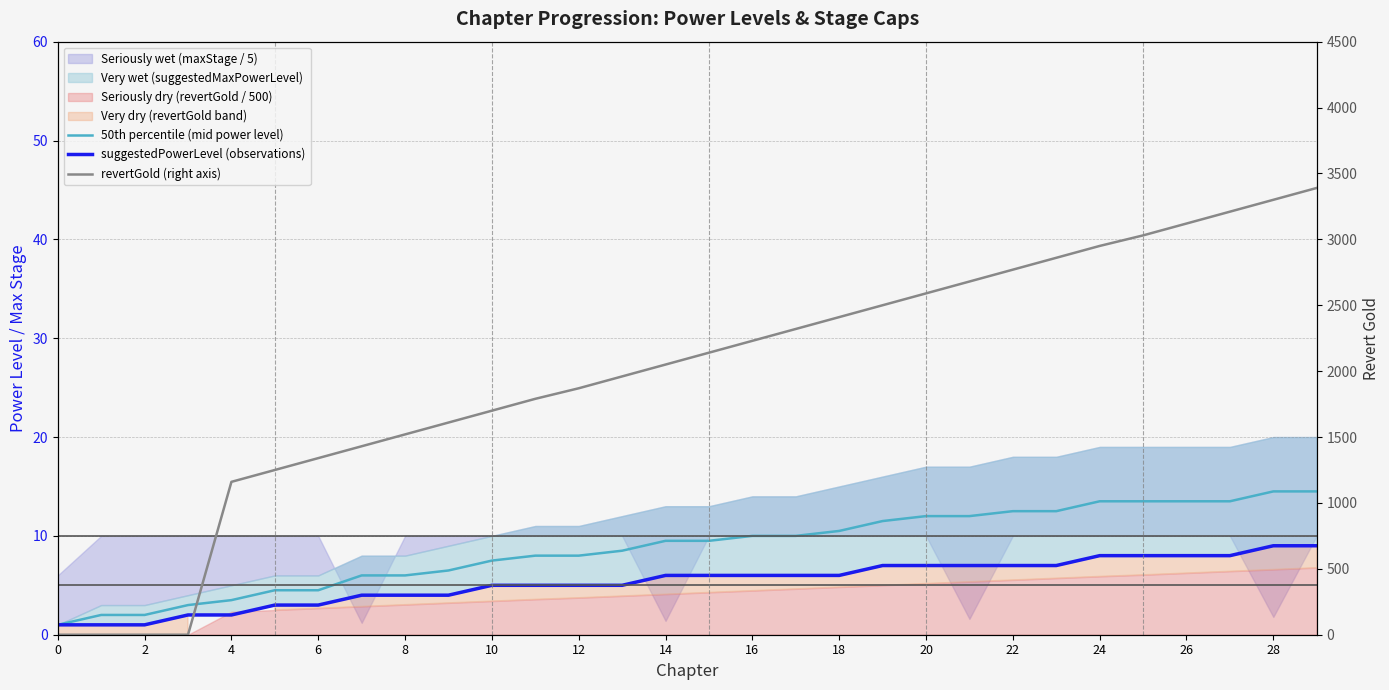

At how many categories does at least one series exceed 2119?

15